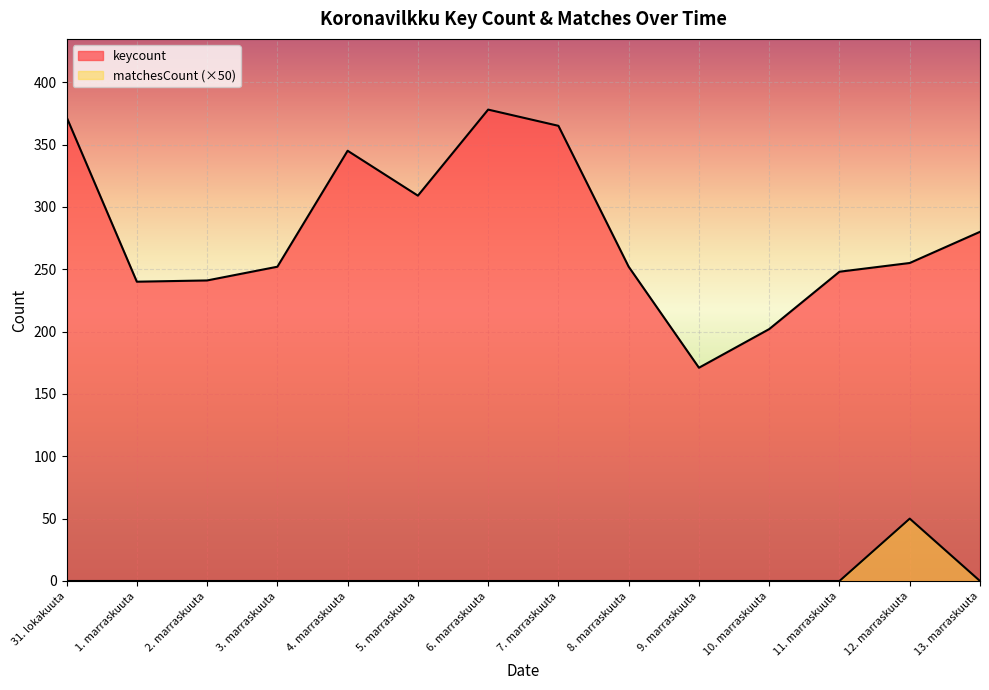

At which label is keycount closest to 274?

13. marraskuuta